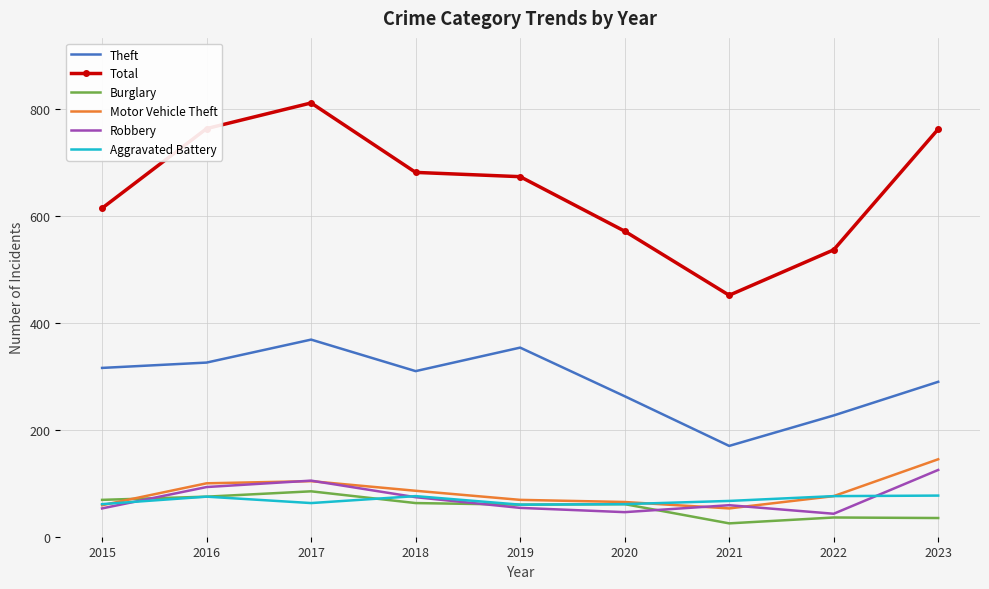

True or false: Total and Aggravated Battery intersect in this chart.

False